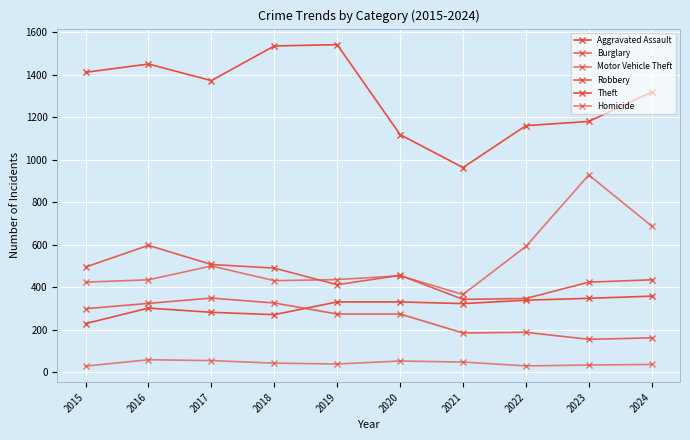

Rank the series at 2015 from highest to lowest value.

Theft, Robbery, Motor Vehicle Theft, Burglary, Aggravated Assault, Homicide